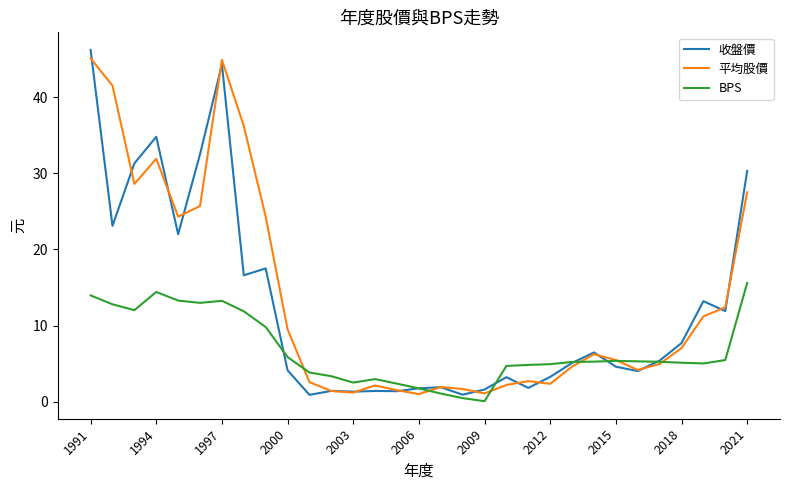

What is the highest value of the BPS series?

15.6